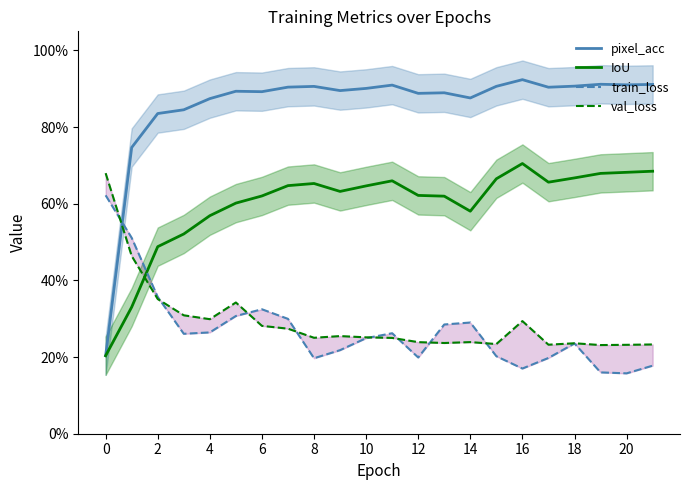

What is the total value across all series at 4?

2.0